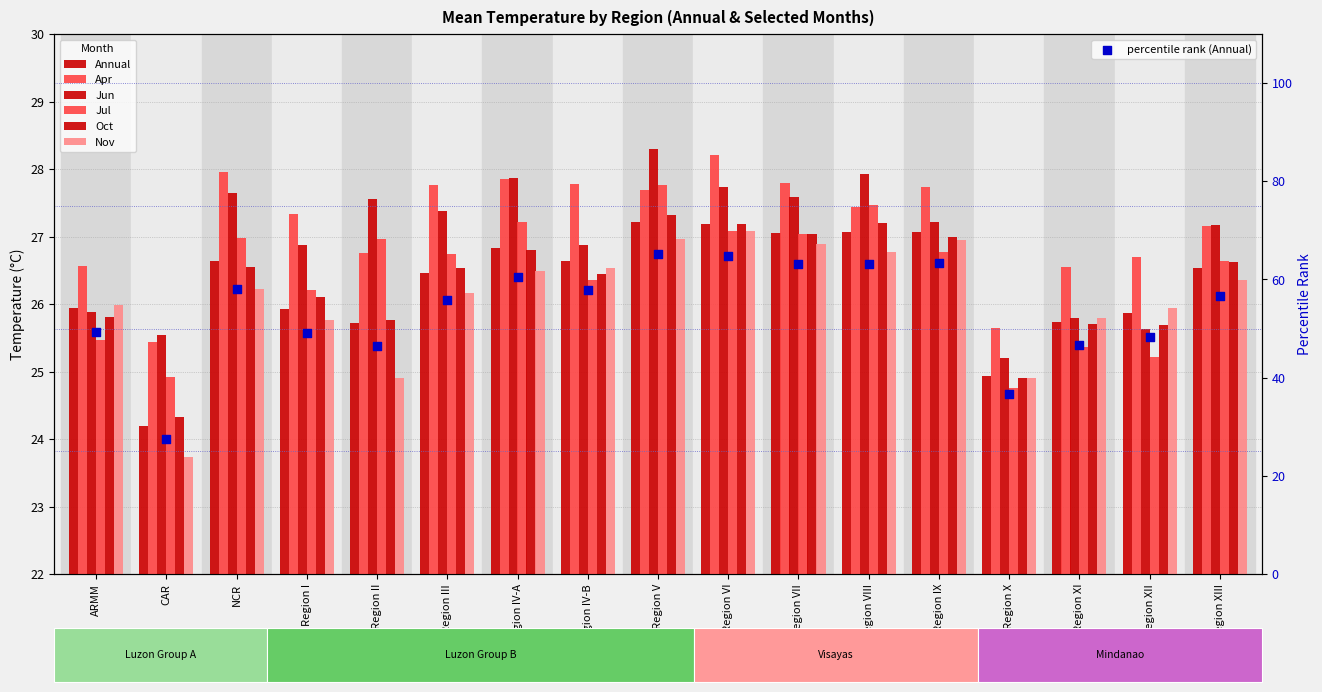

Is the value of Annual at Region V greater than the value of Jul at ARMM?

Yes